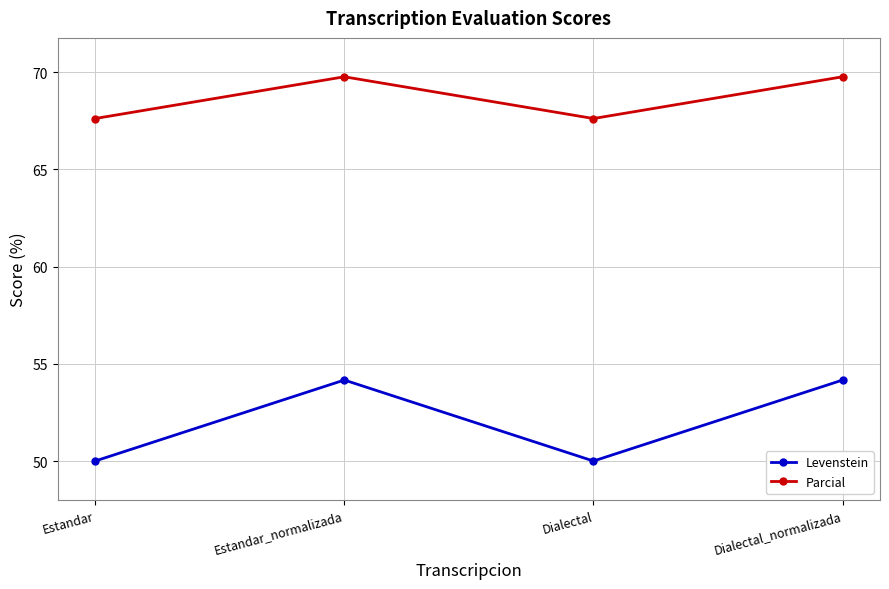

Rank the series by their maximum value, from lowest to highest.

Levenstein, Parcial